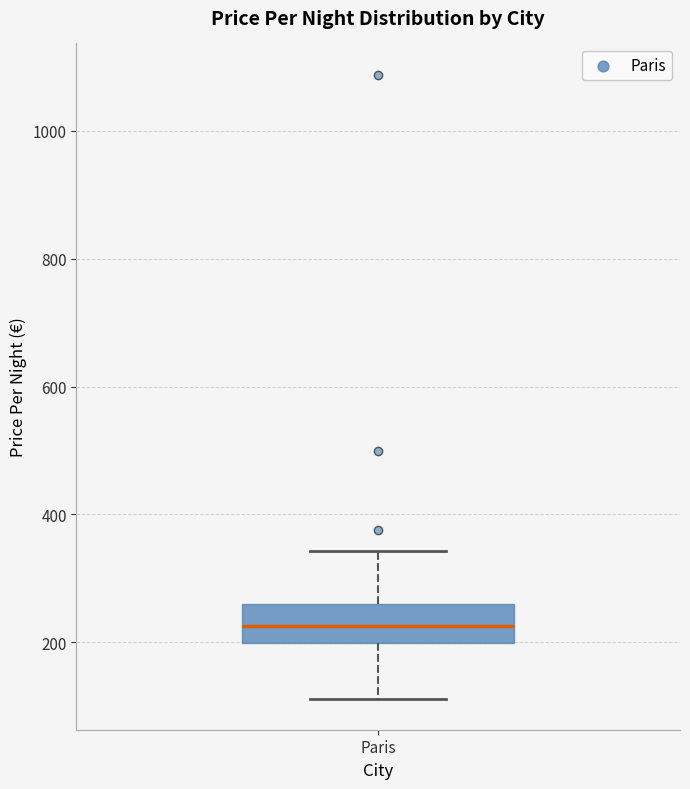

Transcribe this box plot: give where the median line is, the range the box spans, and where the two whiskers end, as read against the y-axis. The values are not printed on the chart, so give them approximately, as read against the axis.

median 220, box 200 to 260, whiskers 120 to 340